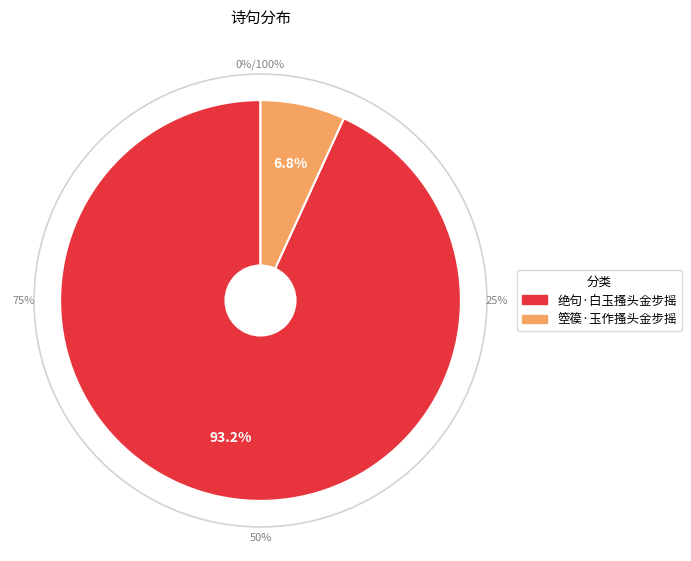

What is the change in value from 绝句·白玉搔头金步摇 to 箜篌·玉作搔头金步摇?

-133047